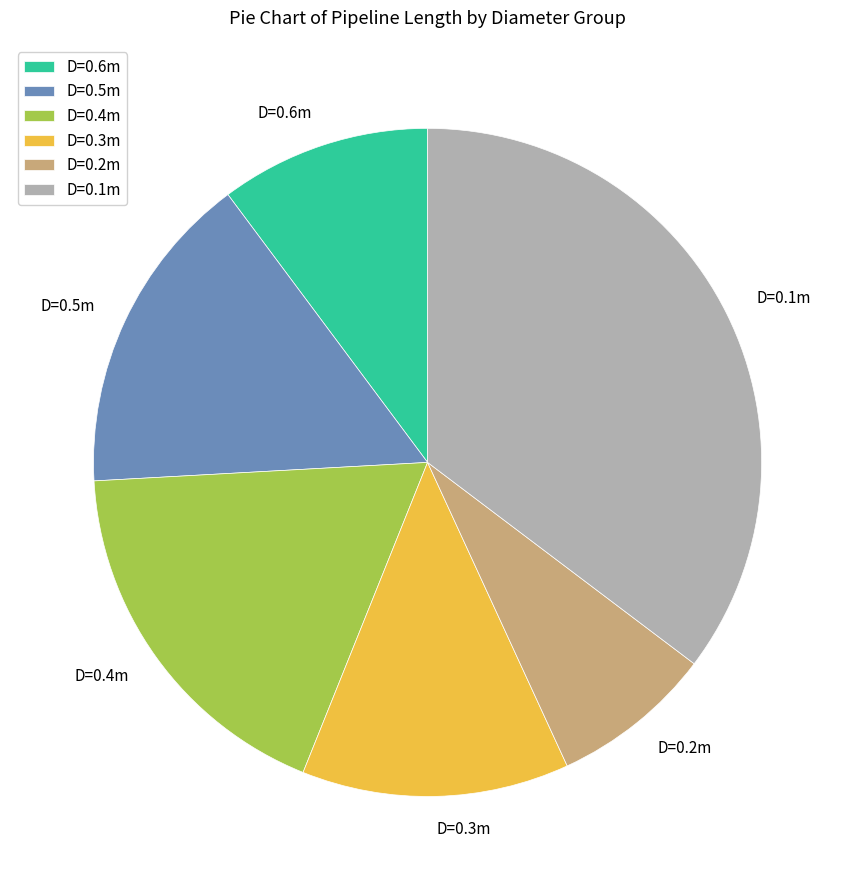

Count the number of slices in the pie.

6